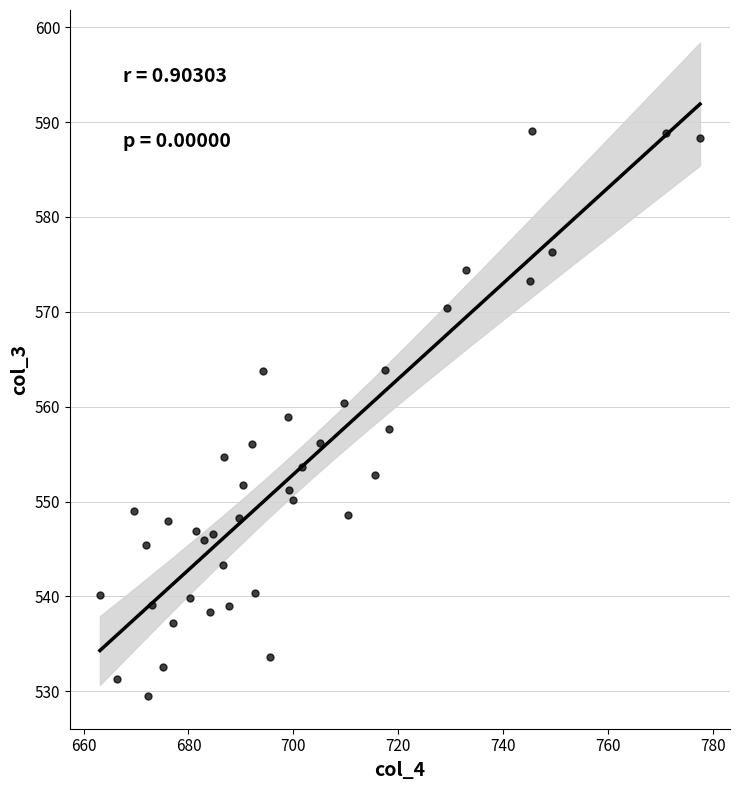

What is the range of Y values (max minus min)?

59.6